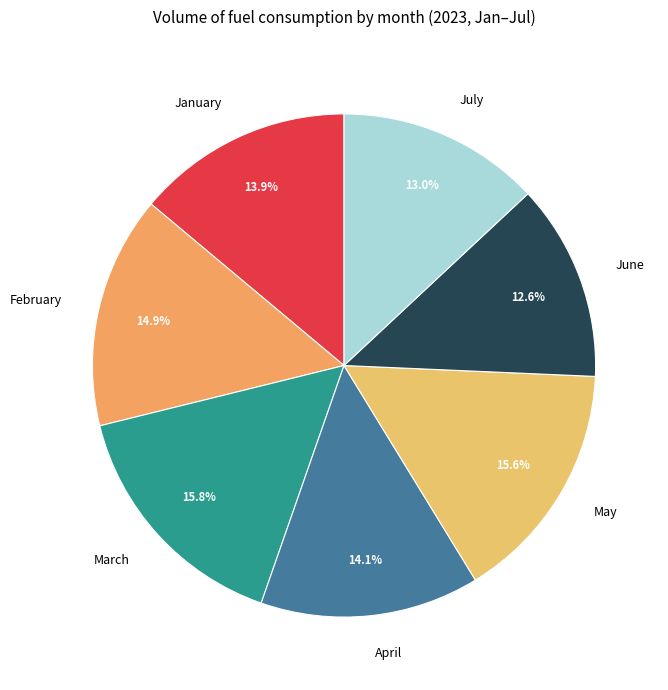

Is it true that April is 14% of the pie?

True